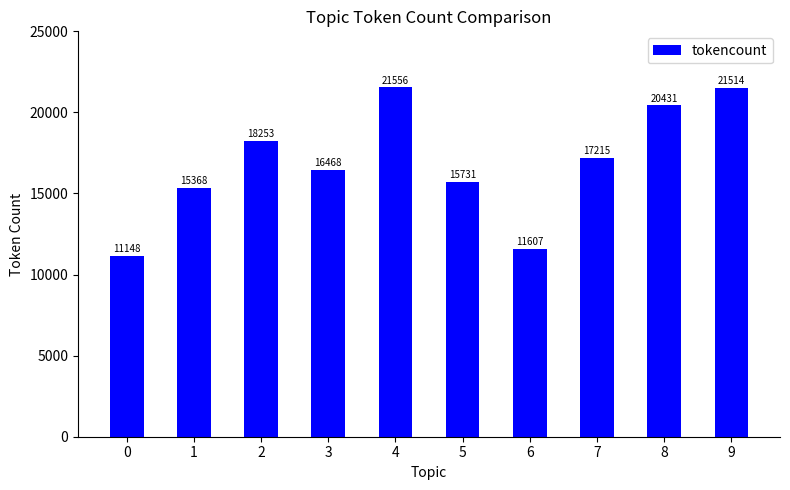

What is the difference between the second highest and minimum values?

10366